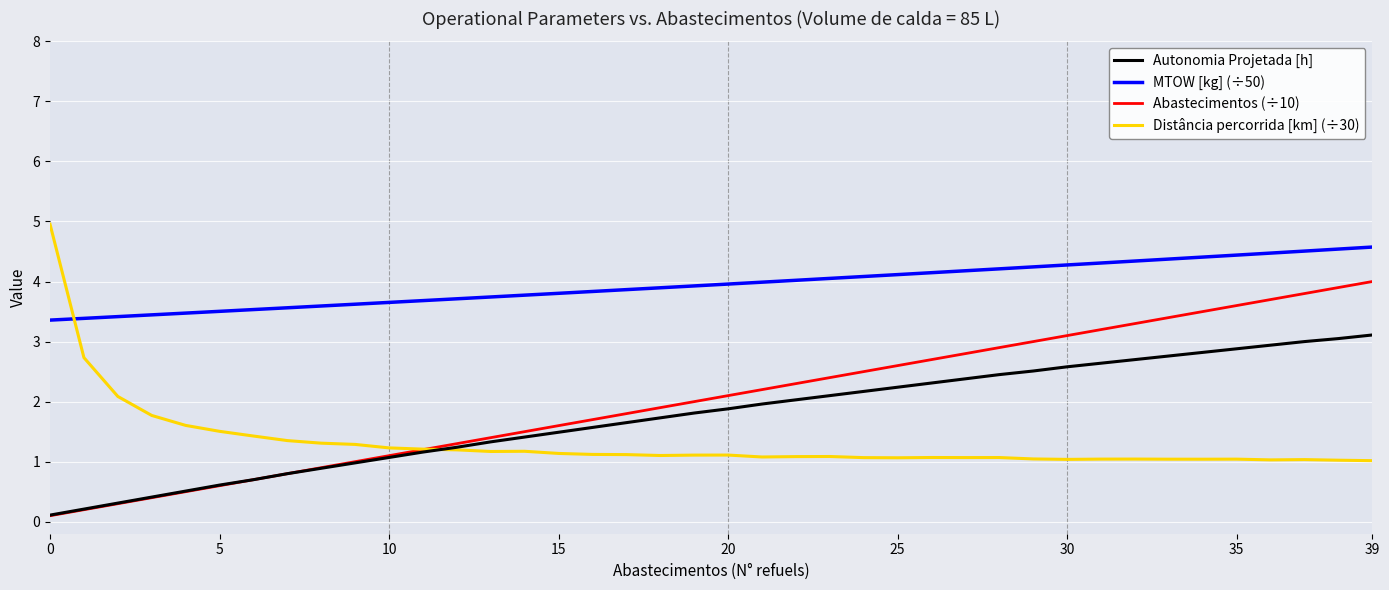

What is the greatest value displayed?

5.0